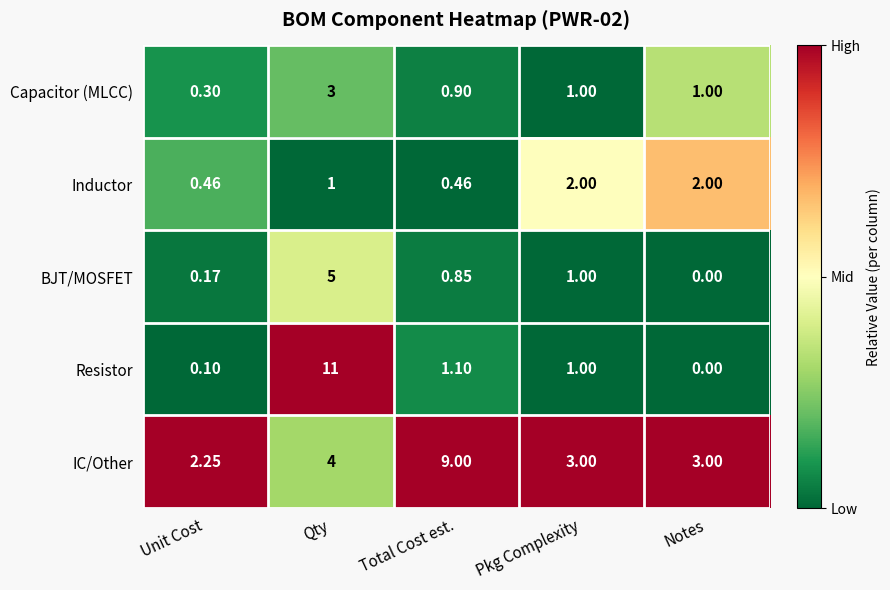

At how many categories does at least one series exceed 0?

5